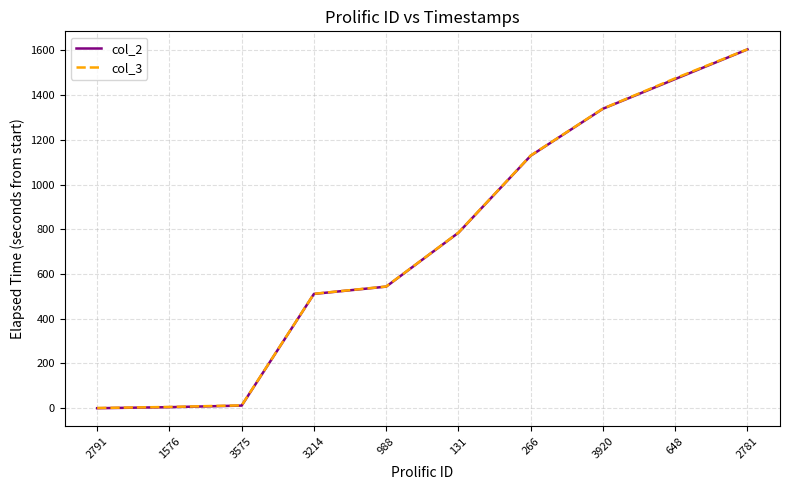

Which series has the widest spread of values?

col_2